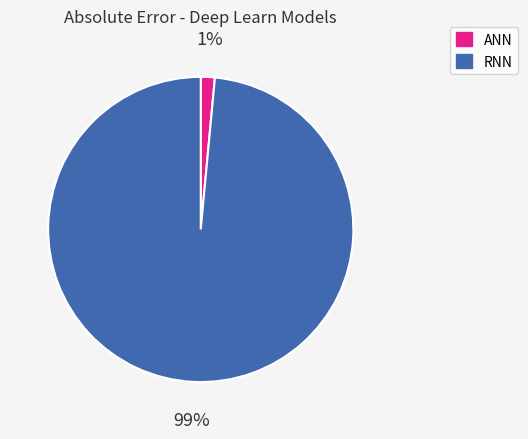

Which category has the biggest portion of the pie?

RNN